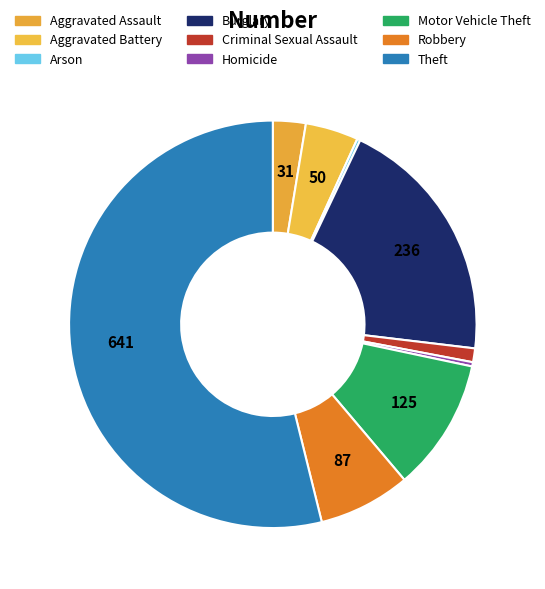

Which slice is the smallest?

Arson